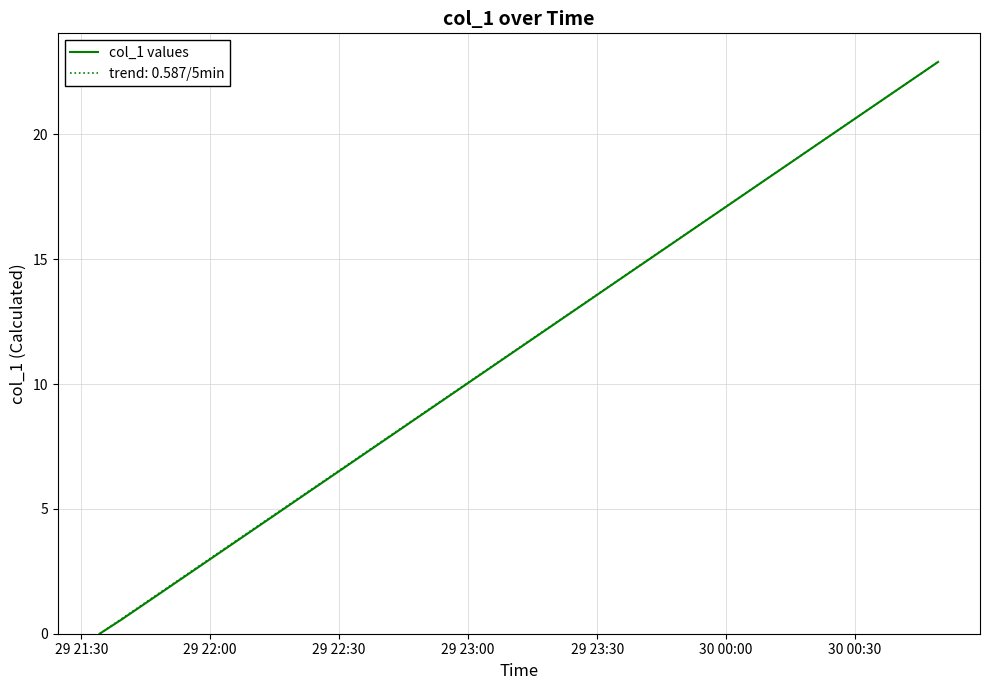

What is the highest value of the col_1 values series?

22.9